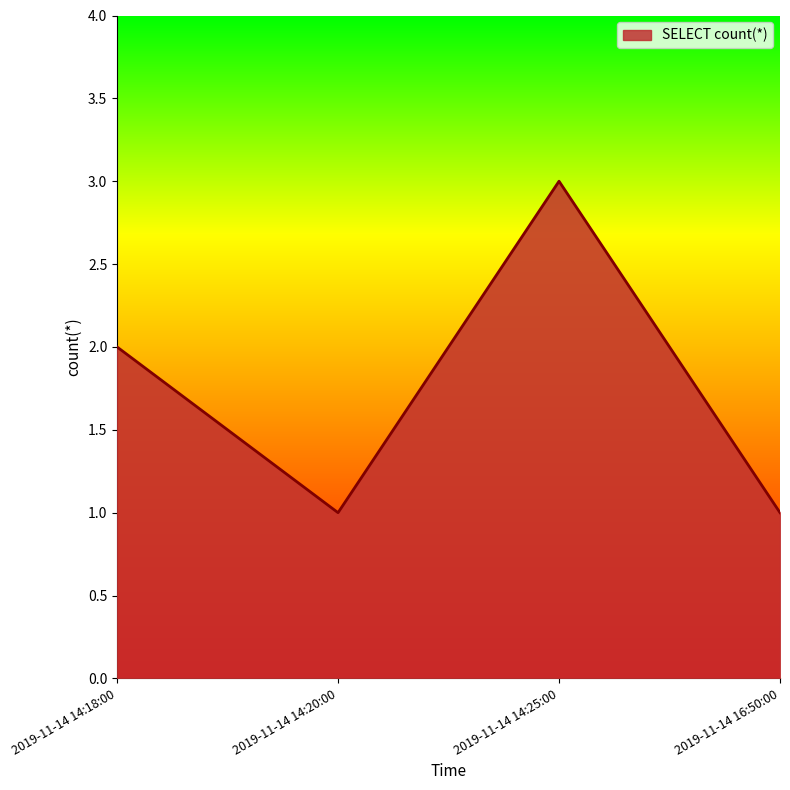

At which label is the value closest to 2?

2019-11-14 14:18:00